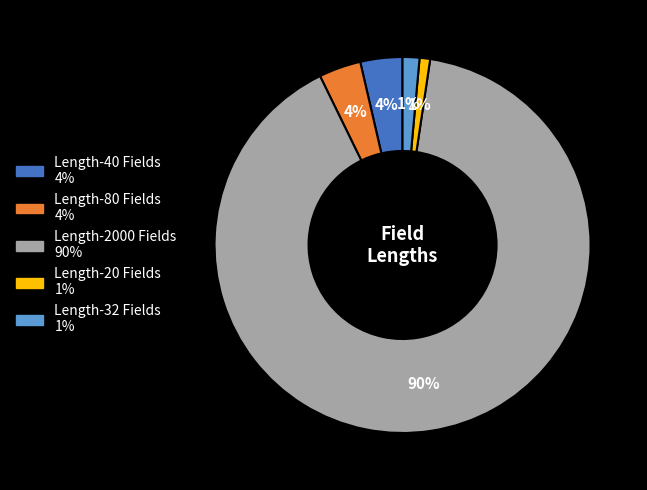

Is there a majority slice in this chart?

Yes